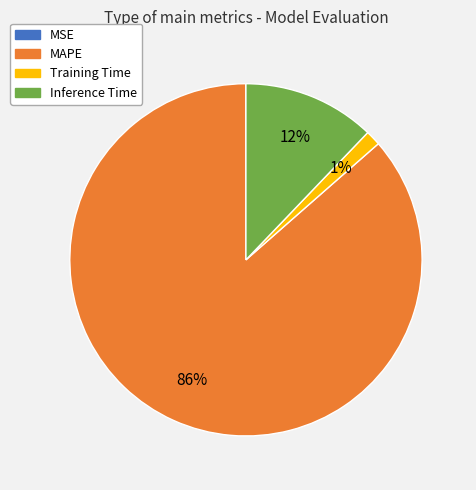

To the nearest percent, what portion does Training Time represent?

1%